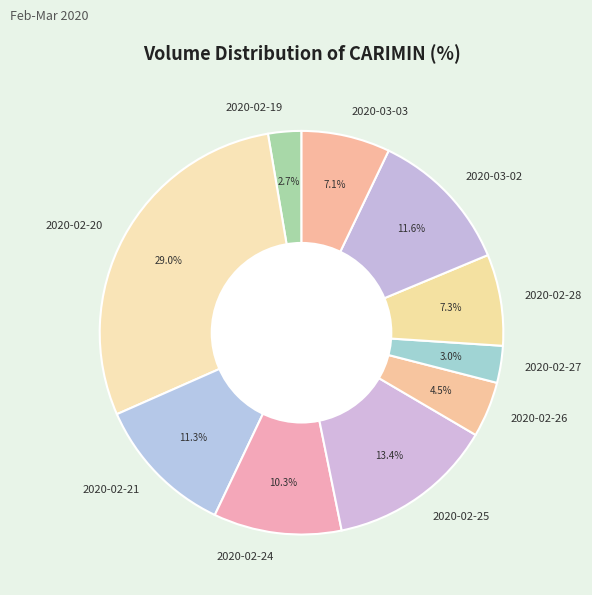

How much of the chart is everything except 2020-02-24?

89.7%